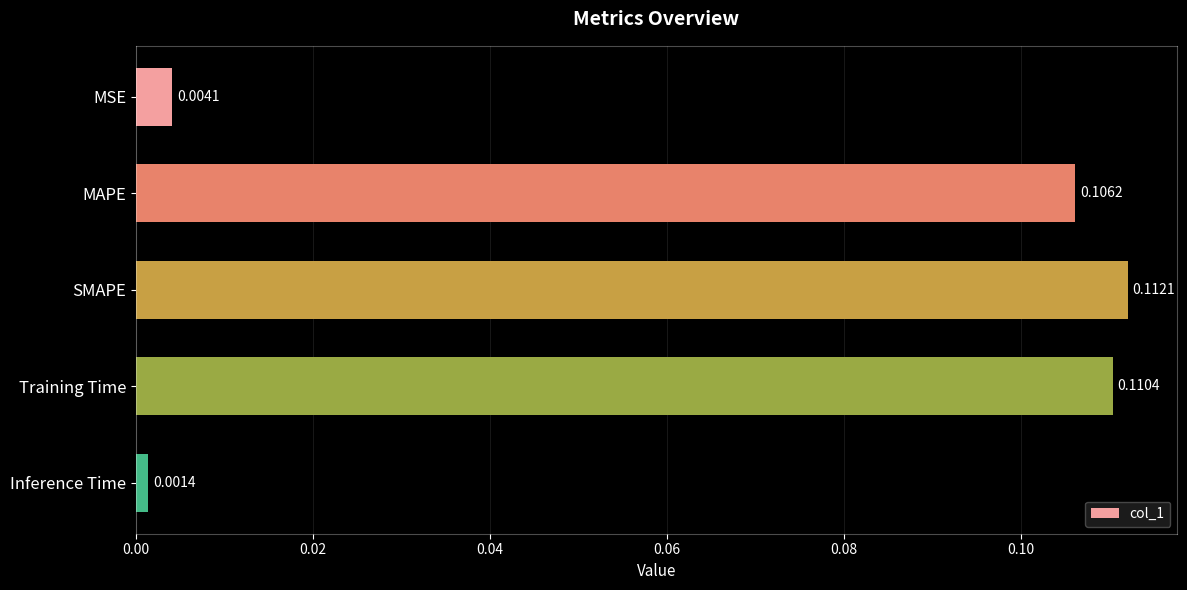

Rank the categories by value from lowest to highest.

Inference Time, MSE, MAPE, Training Time, SMAPE